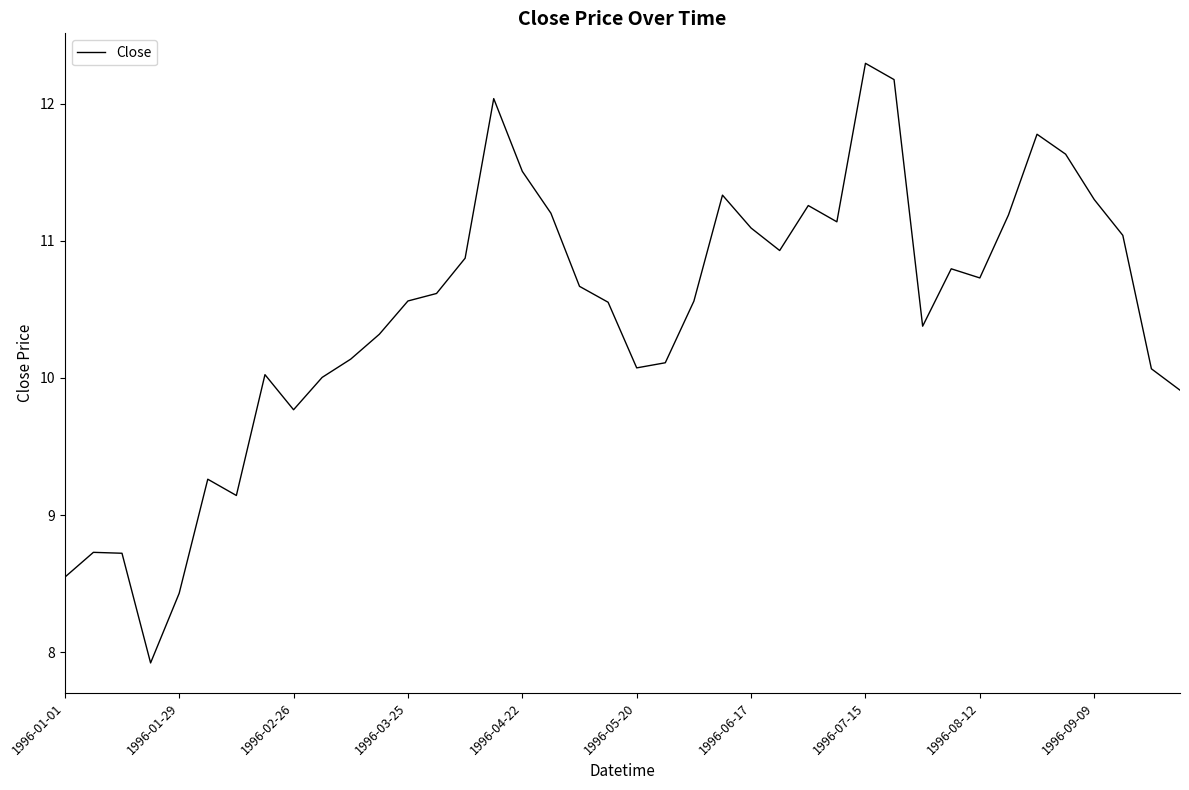

What is the maximum value shown in the chart?

12.3